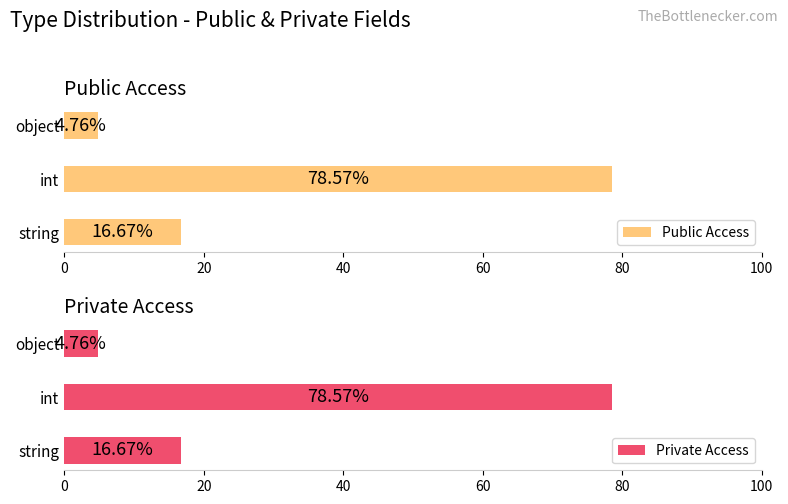

What value does the Private Access series have at string?

16.7